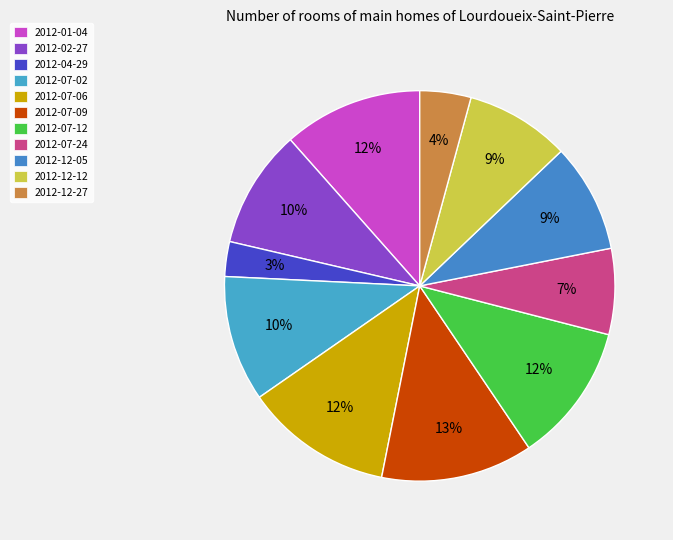

To the nearest percent, what is the combined percentage of 2012-12-27 and 2012-02-27?

14%